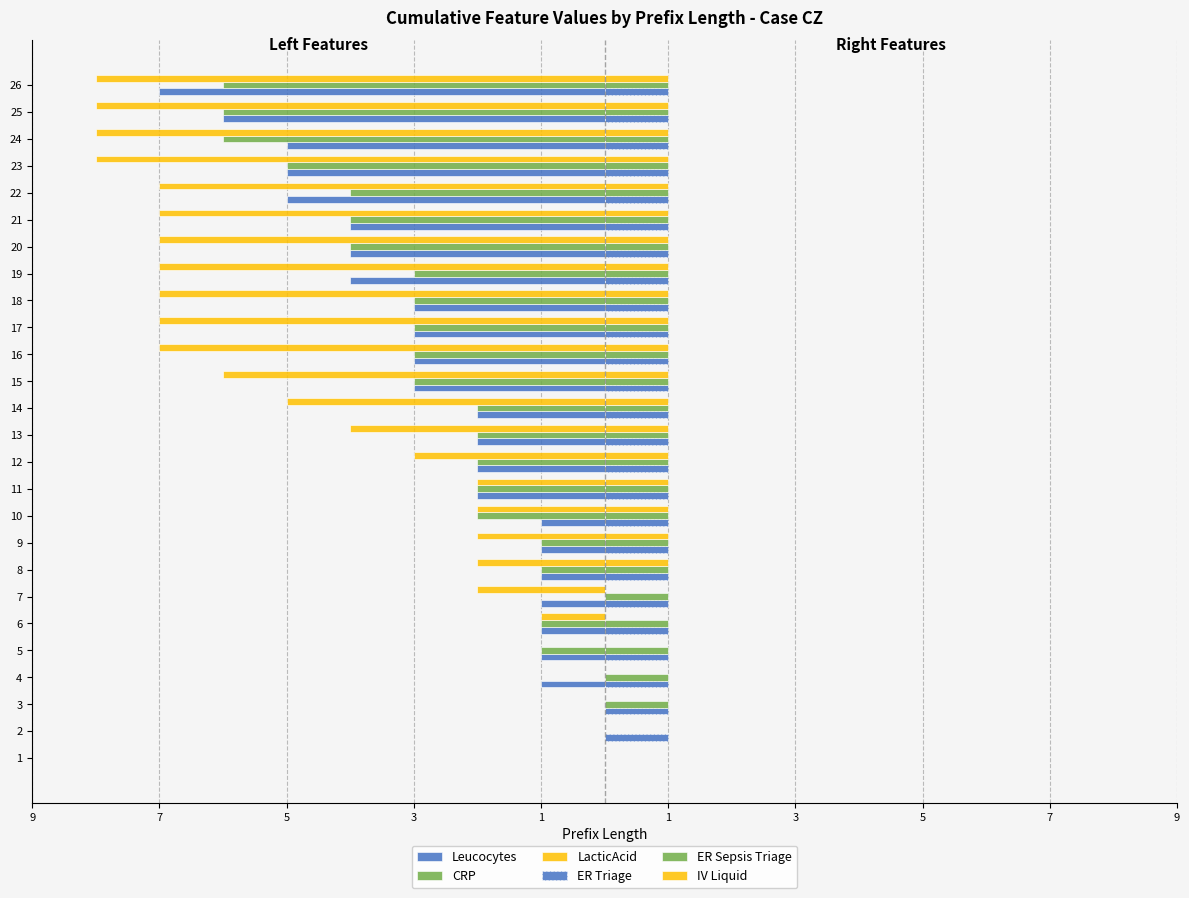

What is the sum of the IV Liquid values at 23 and 1?

1